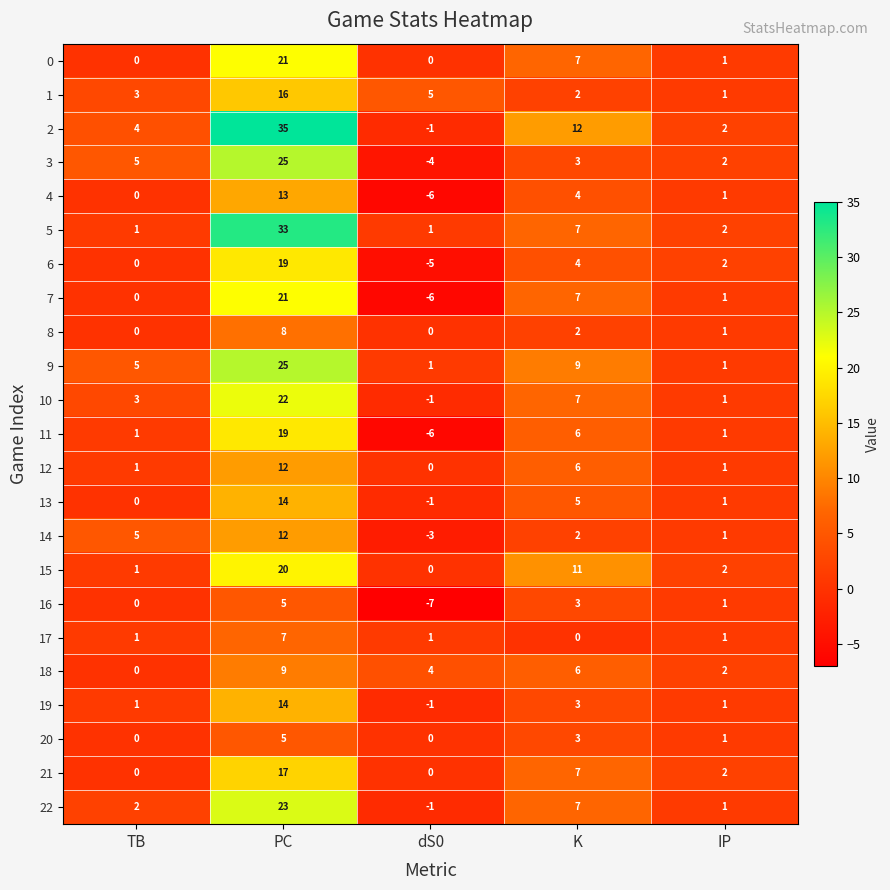

What is the difference between the maximum and minimum values in the 1 series?

15